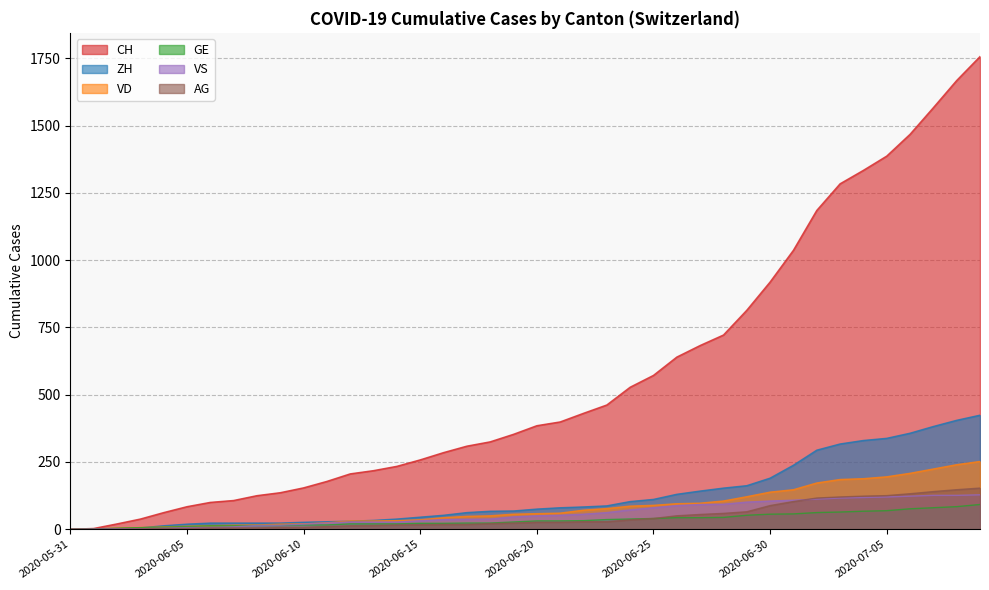

Between 2020-06-03 and 2020-06-27, which series saw the biggest shift?

CH